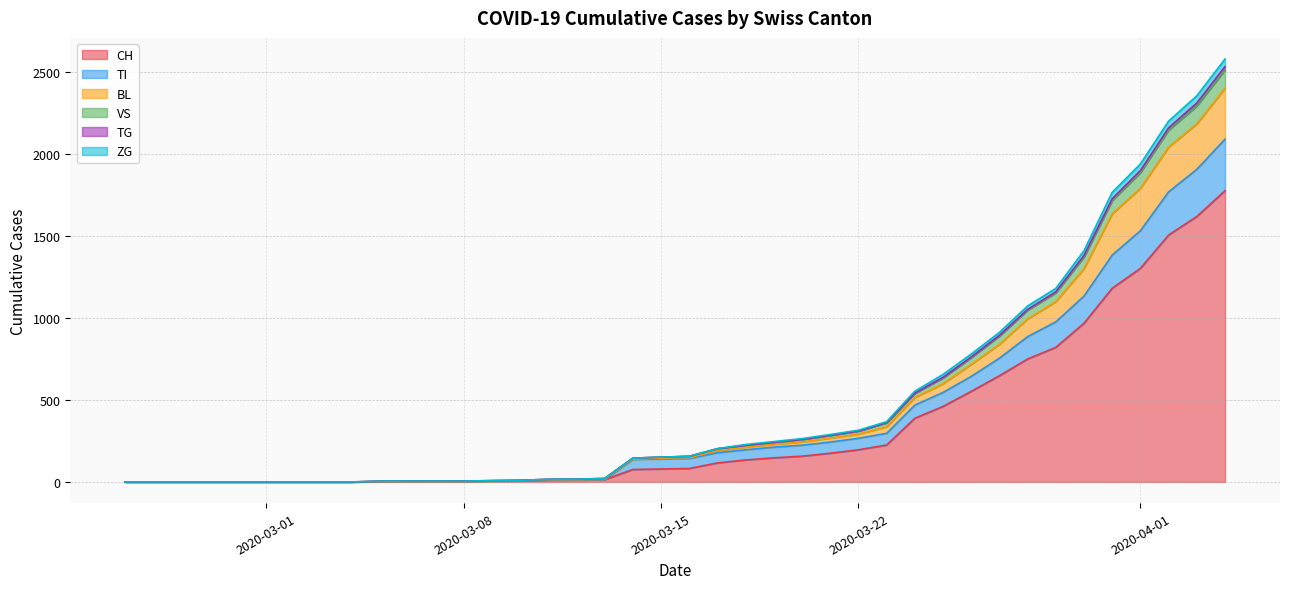

Does the chart have visible grid lines?

Yes